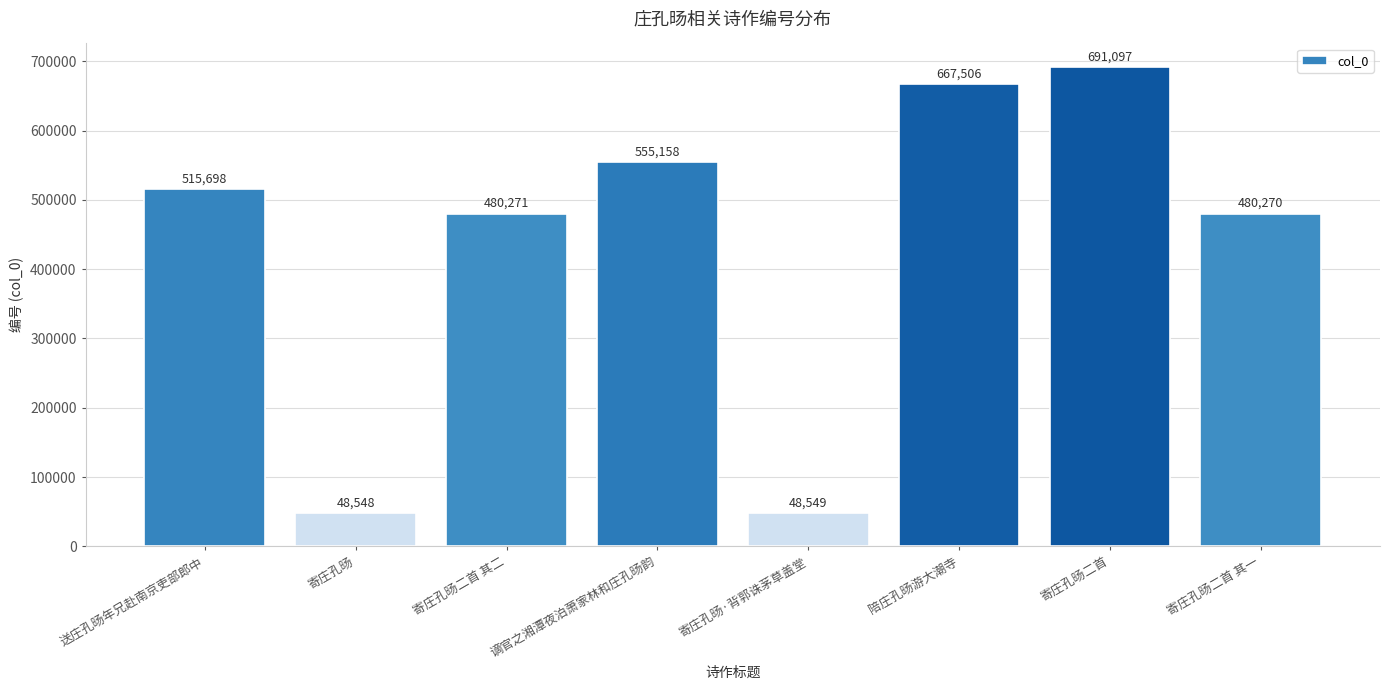

What is the label of the 8th bar from the right?

送庄孔旸年兄赴南京吏部郎中